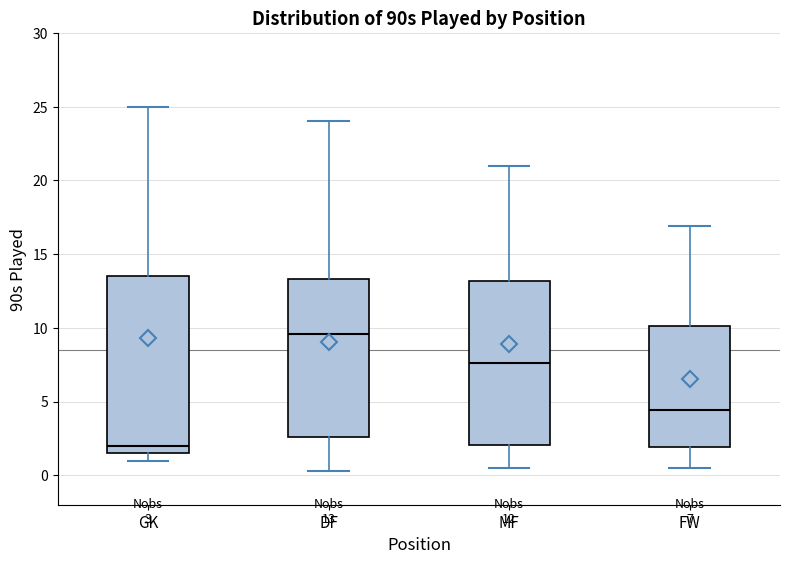

Which box's median line is the lowest?

GK